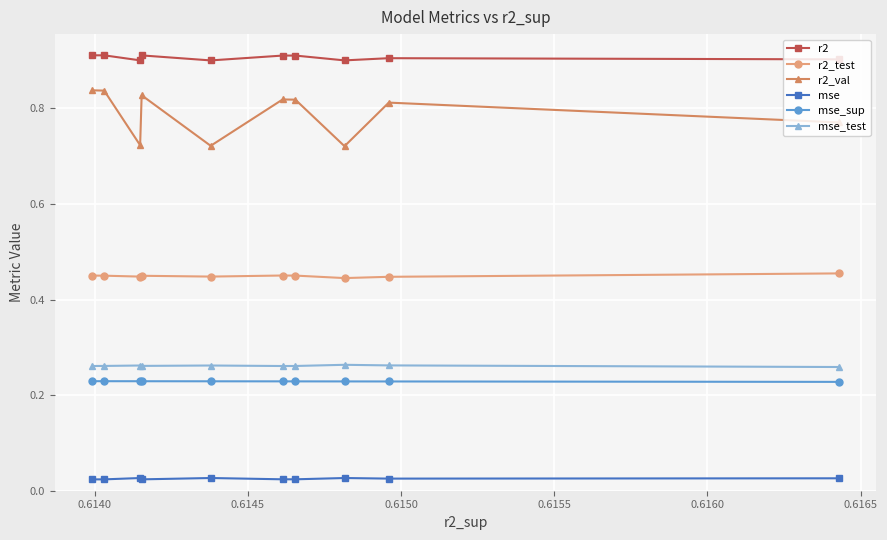

What are all the series names shown in the legend?

r2, r2_test, r2_val, mse, mse_sup, mse_test